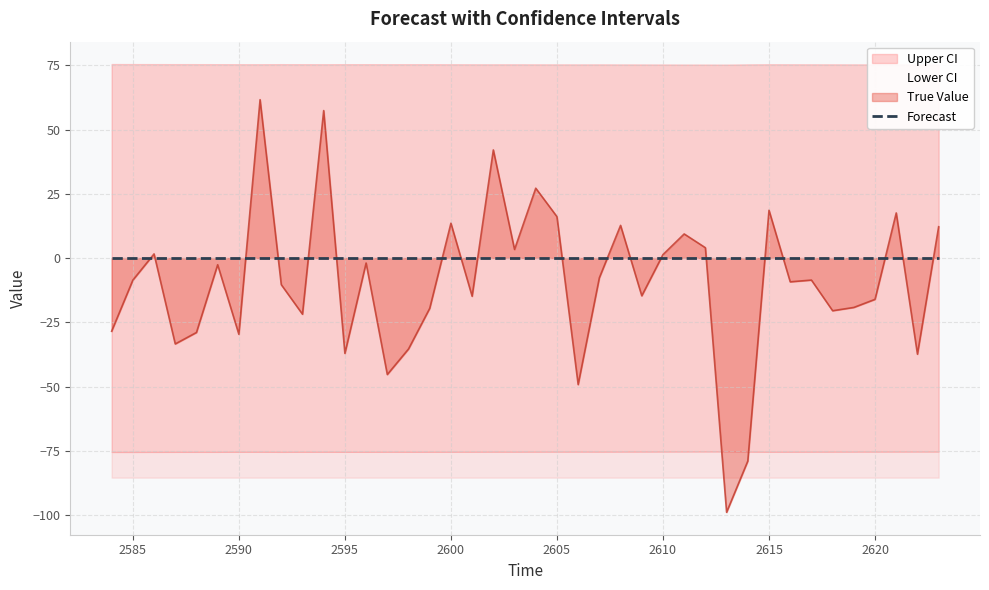

What is the value of the Upper CI point at the 14th from the left?

75.4